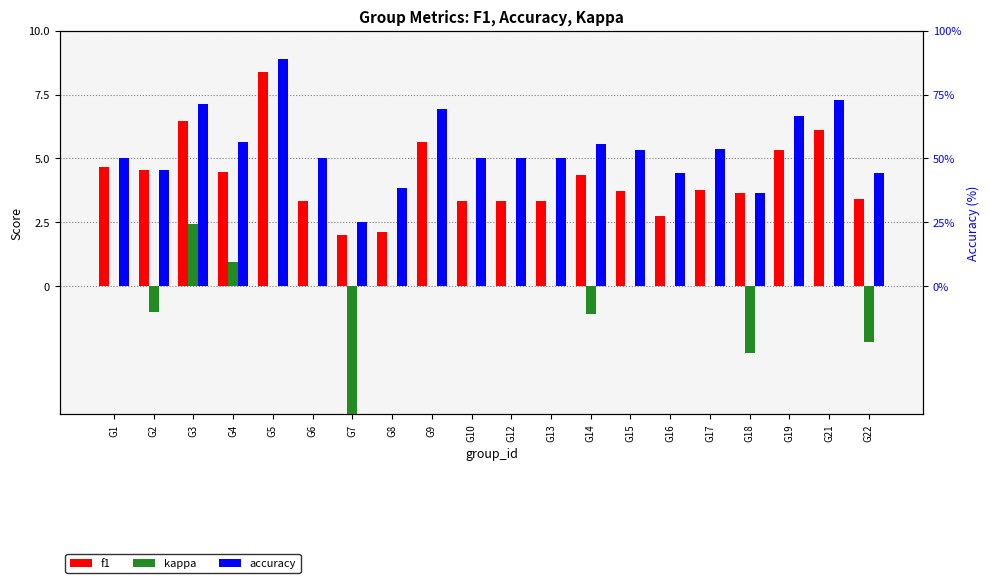

At which label does f1 reach its minimum?

G7